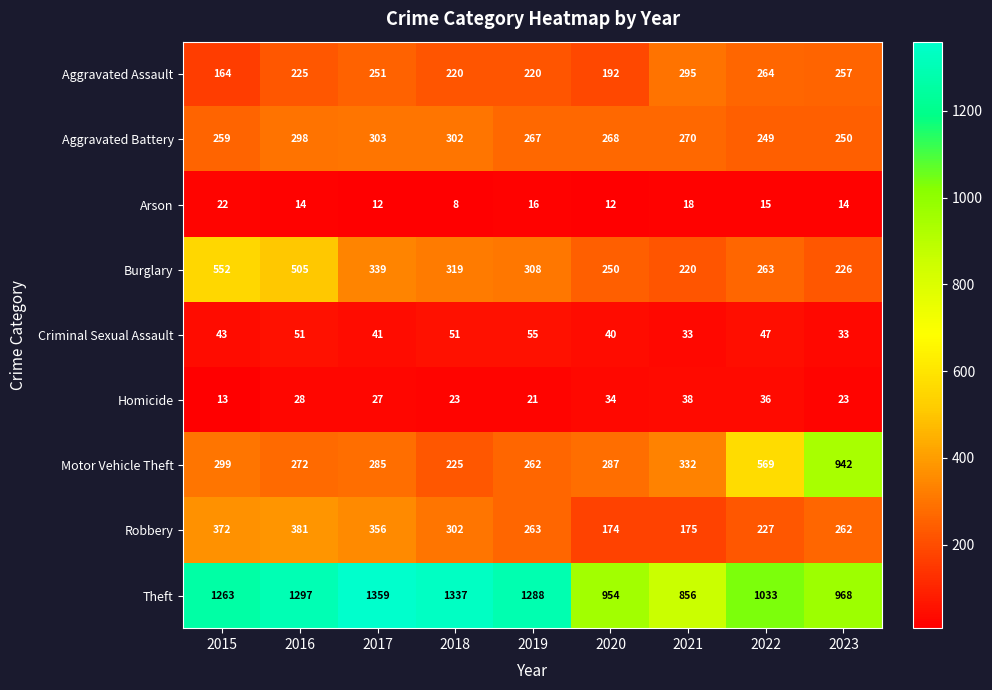

At how many categories does at least one series exceed 880?

8